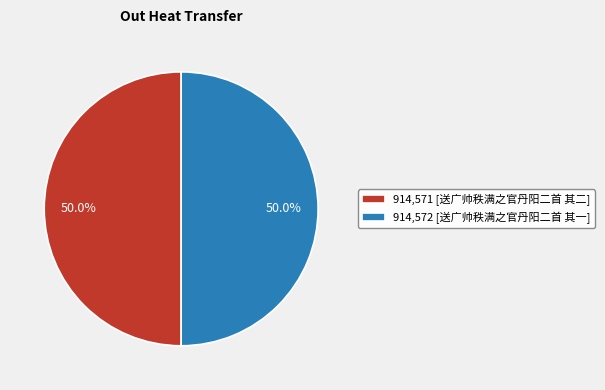

Combined, what portion of the pie is 914,572 [送广帅秩满之官丹阳二首 其一] and 914,571 [送广帅秩满之官丹阳二首 其二]?

100.0%